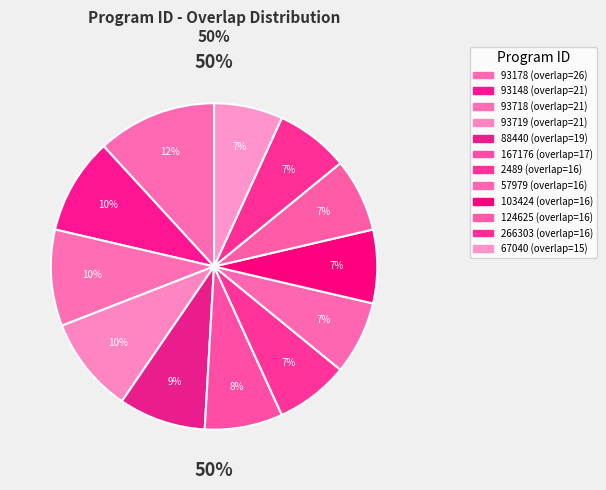

The 93178 slice represents 12% of the pie. True or false?

True